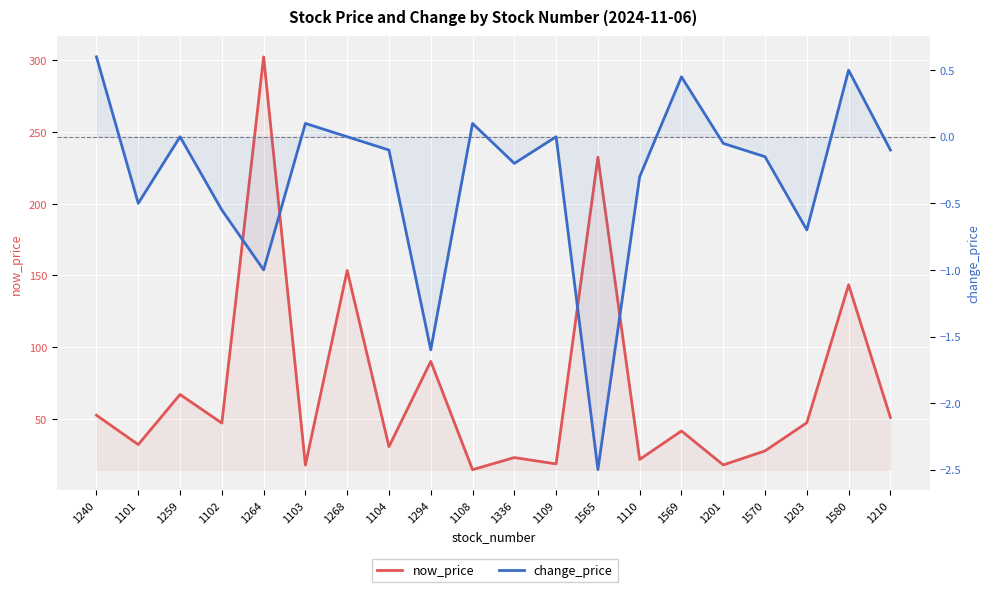

Between 1101 and 1104, which series saw the biggest shift?

now_price